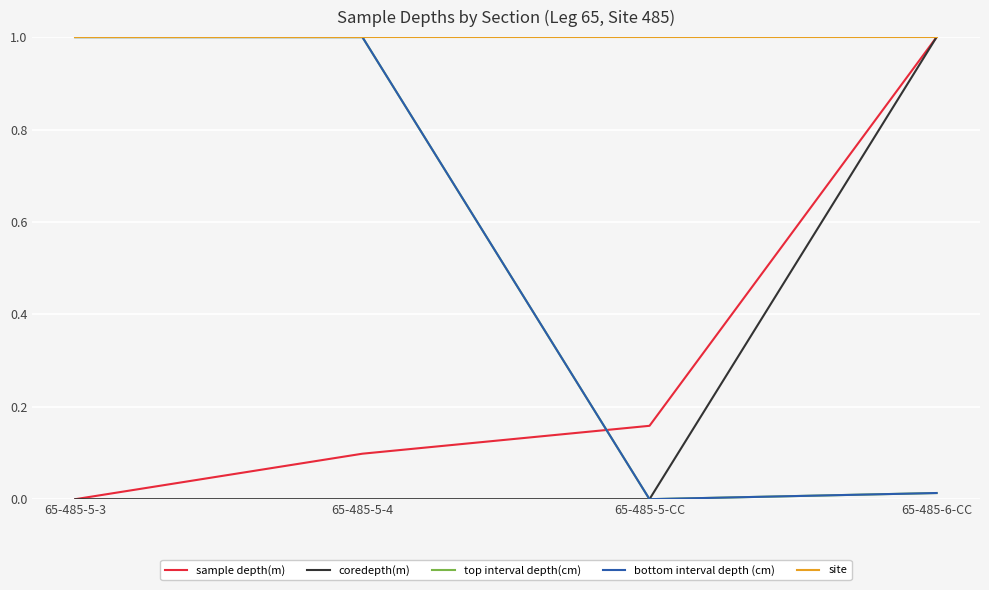

Is it true that top interval depth(cm) equals 1.0 at 65-485-5-3?

True